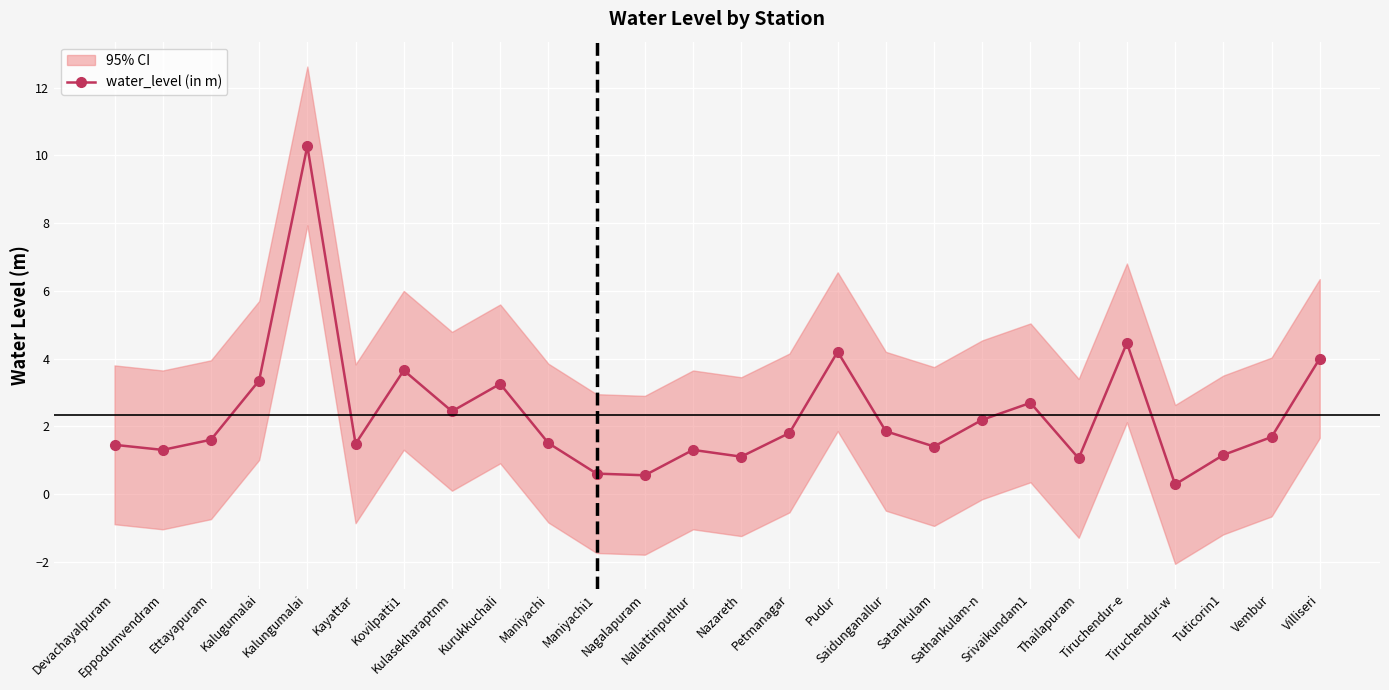

List the labels in order of value, smallest first.

Tiruchendur-w, Nagalapuram, Maniyachi1, Thailapuram, Nazareth, Tuticorin1, Eppodumvendram, Nallattinputhur, Satankulam, Devachayalpuram, Kayattar, Maniyachi, Ettayapuram, Vembur, Petmanagar, Saidunganallur, Sathankulam-n, Kulasekharaptnm, Srivaikundam1, Kurukkuchali, Kalugumalai, Kovilpatti1, Villiseri, Pudur, Tiruchendur-e, Kalungumalai